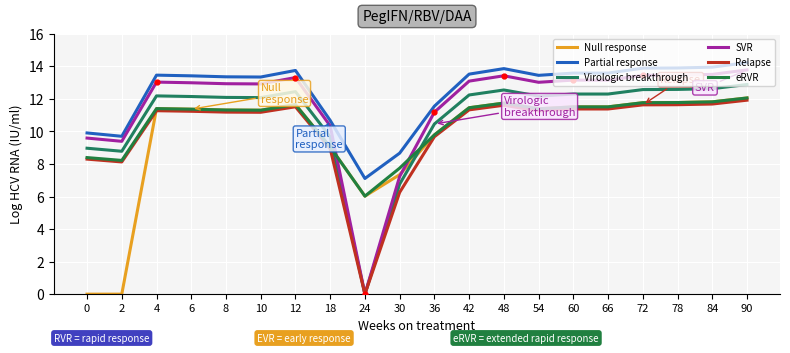

True or false: Relapse and Partial response cross at least once.

False